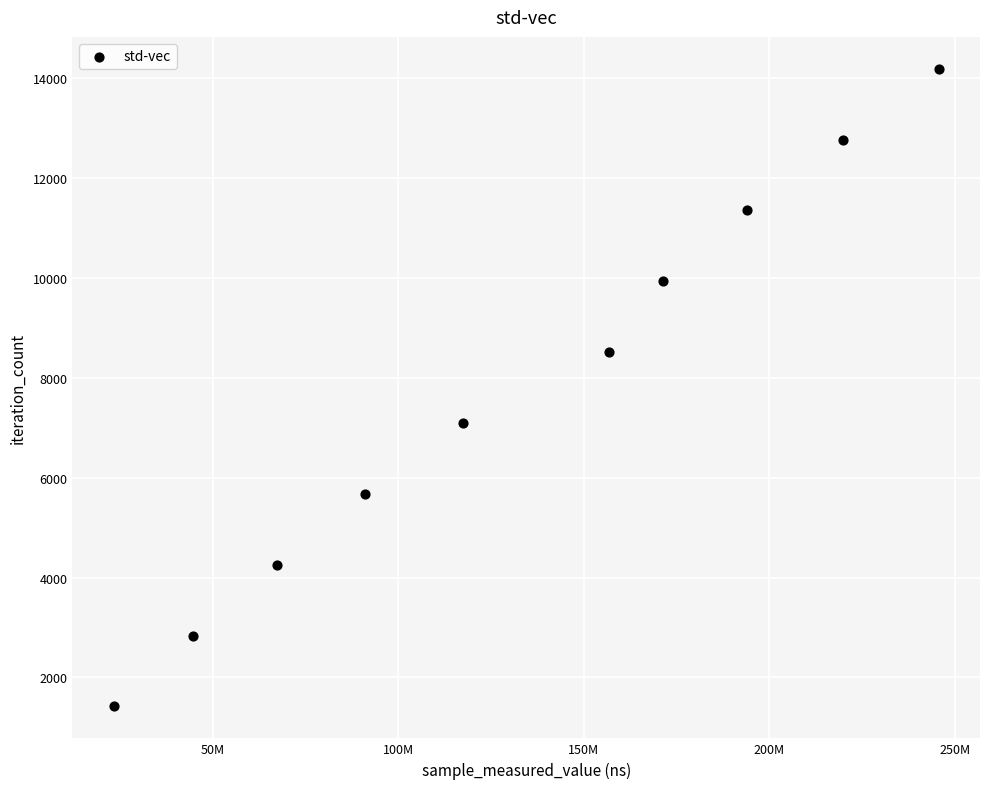

What is the range of X values (max minus min)?

222225858